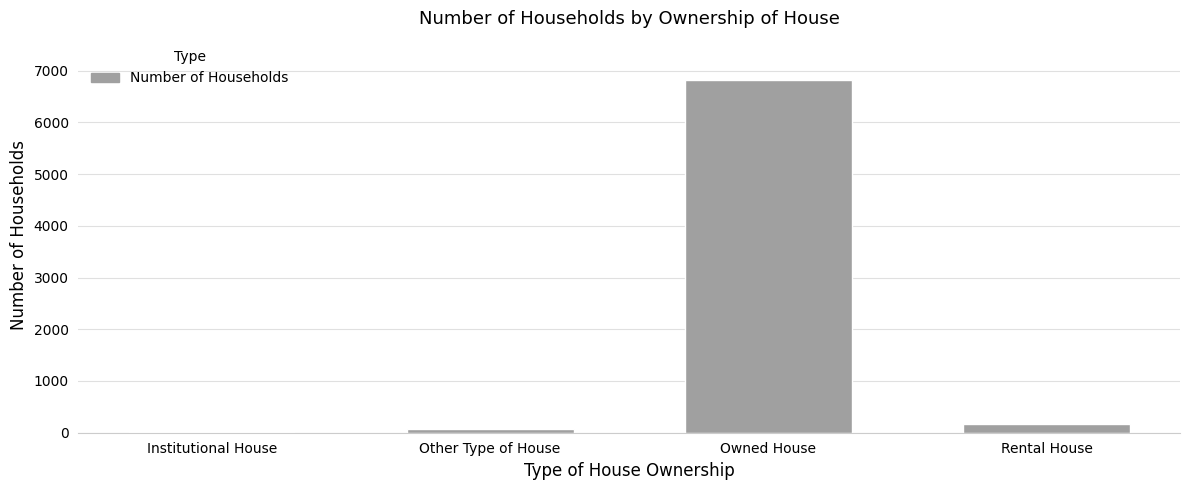

What is the maximum value shown in the chart?

6815